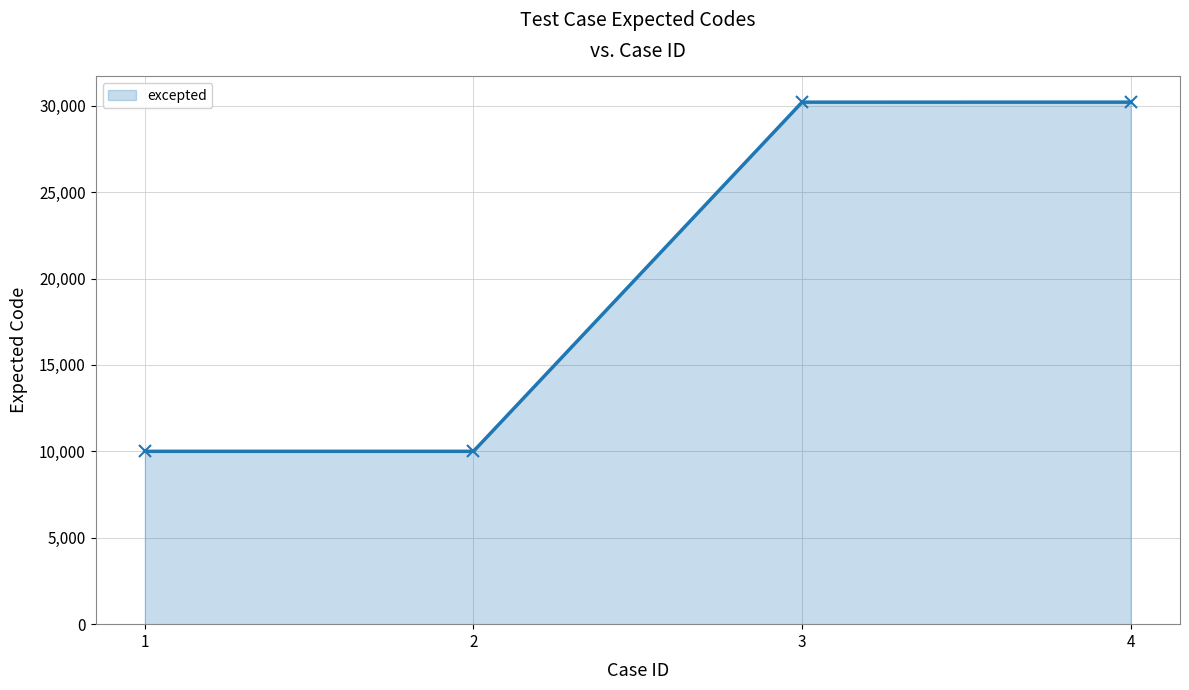

What is the value of the 1st point from the left?

10001